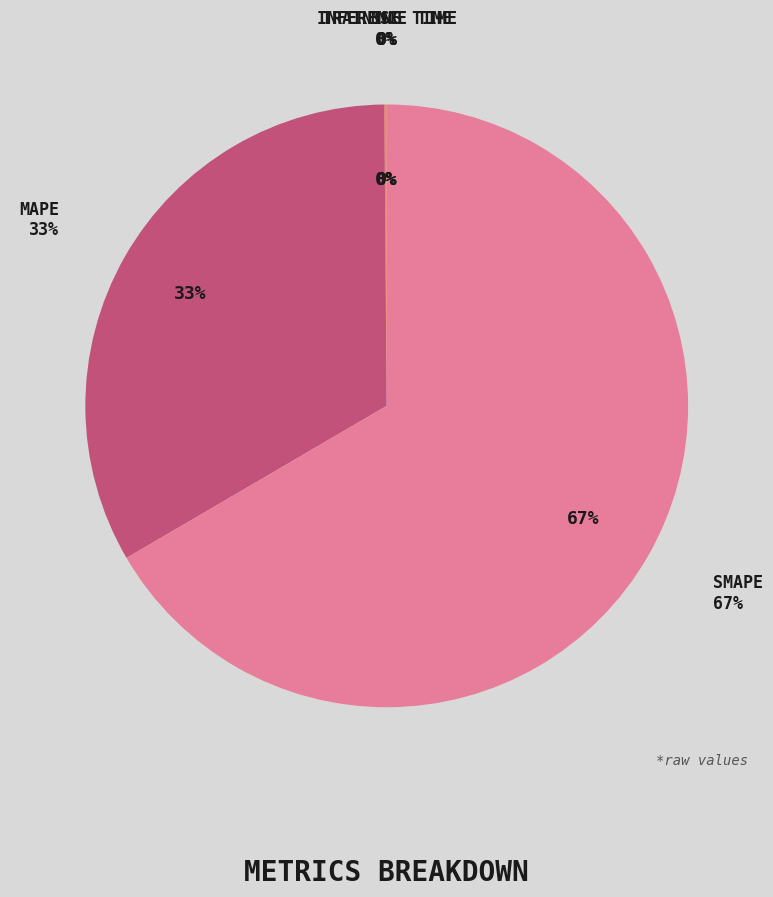

Which slice is the smallest?

Training Time